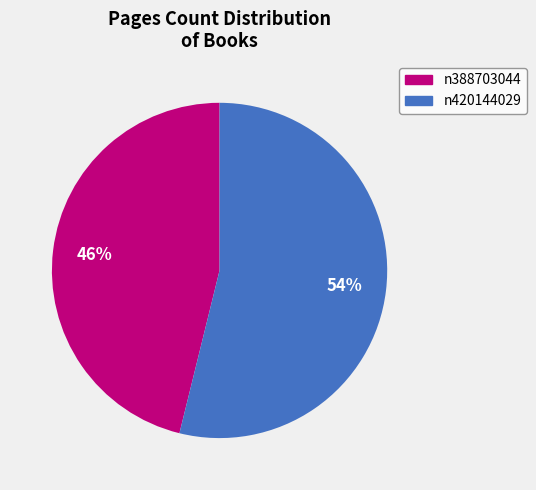

Which has a higher value, n420144029 or n388703044?

n420144029